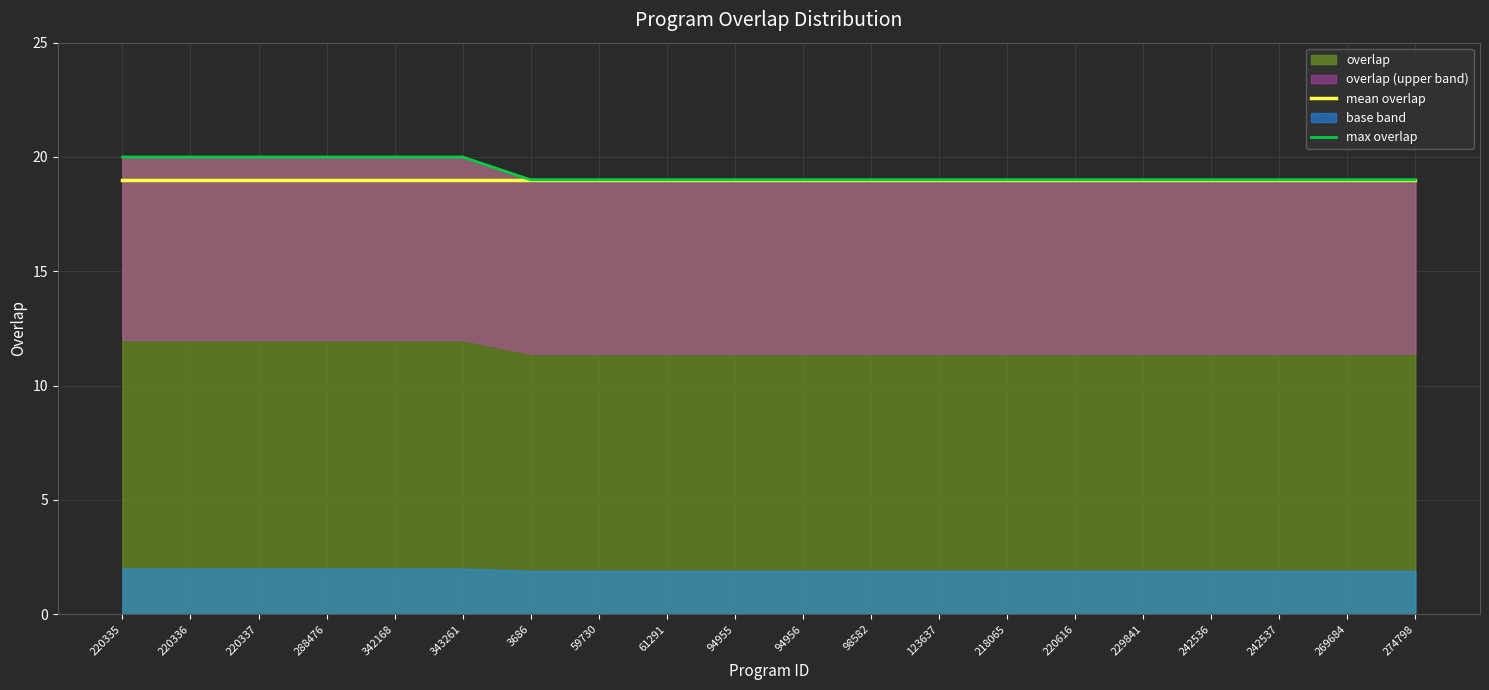

True or false: mean overlap has a value of 29 at 274798.

False